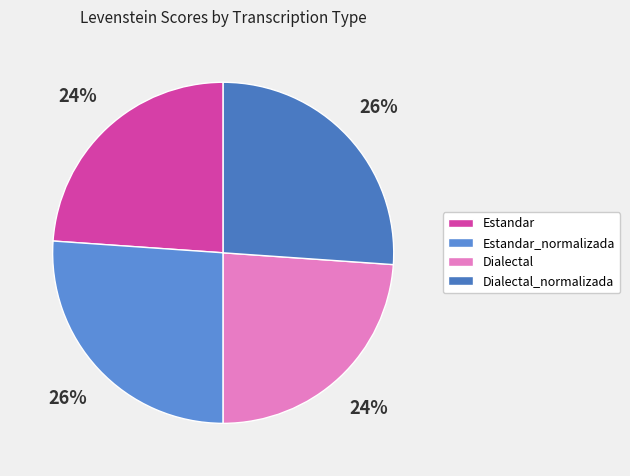

Rank the categories by value from highest to lowest.

Estandar_normalizada, Dialectal_normalizada, Estandar, Dialectal